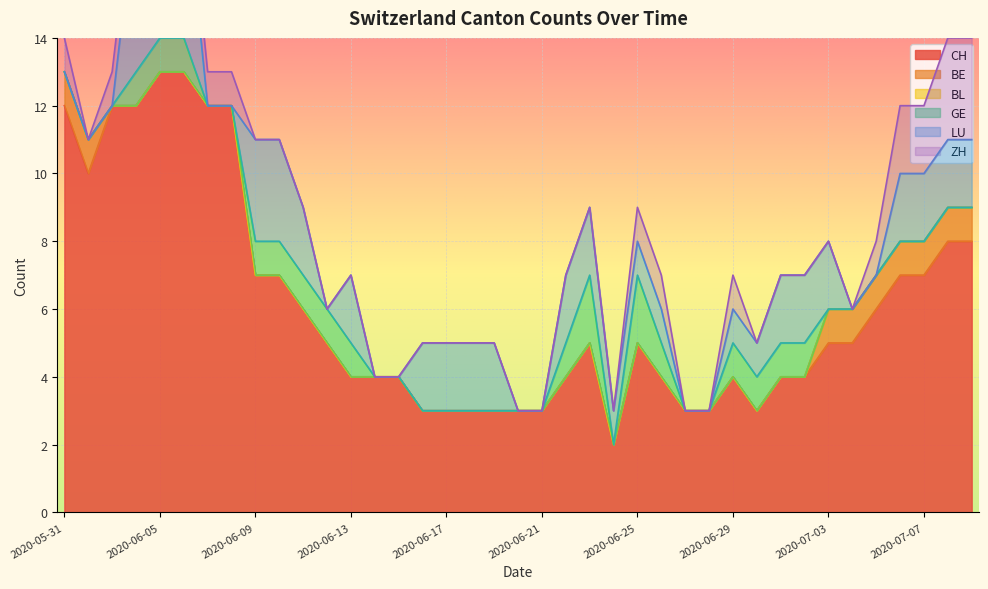

At 2020-07-07, list the series in order from smallest to largest.

BL, GE, BE, LU, ZH, CH